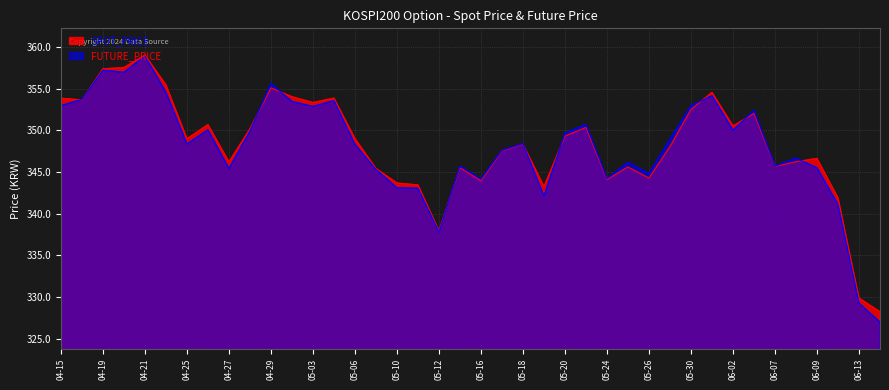

How many lines are shown in the chart?

2